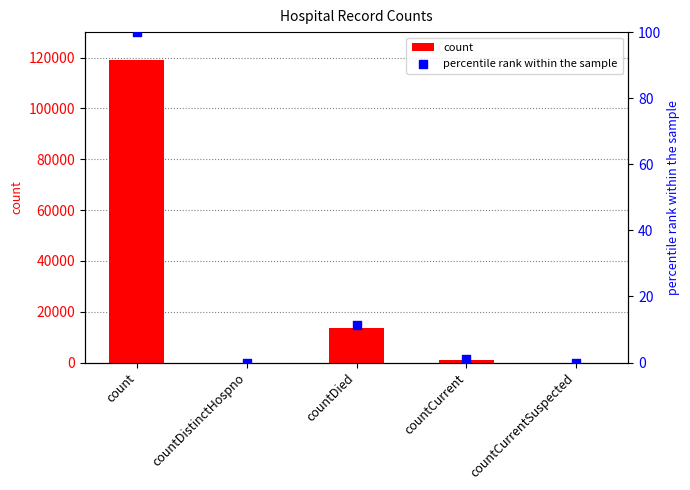

Which series has the largest total across all categories?

count